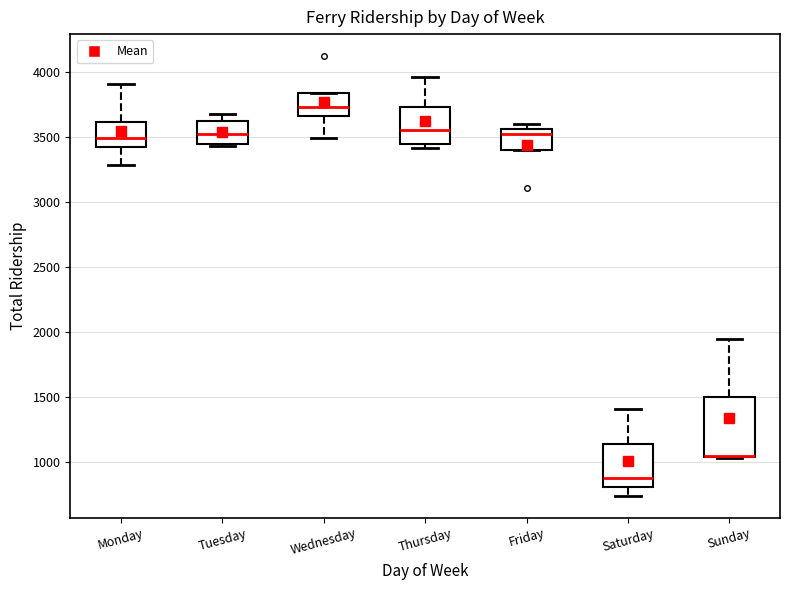

Reading left to right, transcribe this box plot: for each box, give where its median line is, the range the box spans, and where its two whiskers end, as read against the y-axis. The values are not printed on the chart, so give them approximately, as read against the axis.

Monday: median 3500, box 3400 to 3600, whiskers 3300 to 3900
Tuesday: median 3500, box 3450 to 3600, whiskers 3450 (just below the box's lower edge) to 3700
Wednesday: median 3750, box 3650 to 3850, whiskers 3500 to 3850
Thursday: median 3550, box 3450 to 3750, whiskers 3400 to 3950
Friday: median 3500, box 3400 to 3550, whiskers 3400 to 3600
Saturday: median 850, box 800 to 1150, whiskers 750 to 1400
Sunday: median 1050 (drawn on the box's lower edge), box 1050 to 1500, whiskers 1050 to 1950